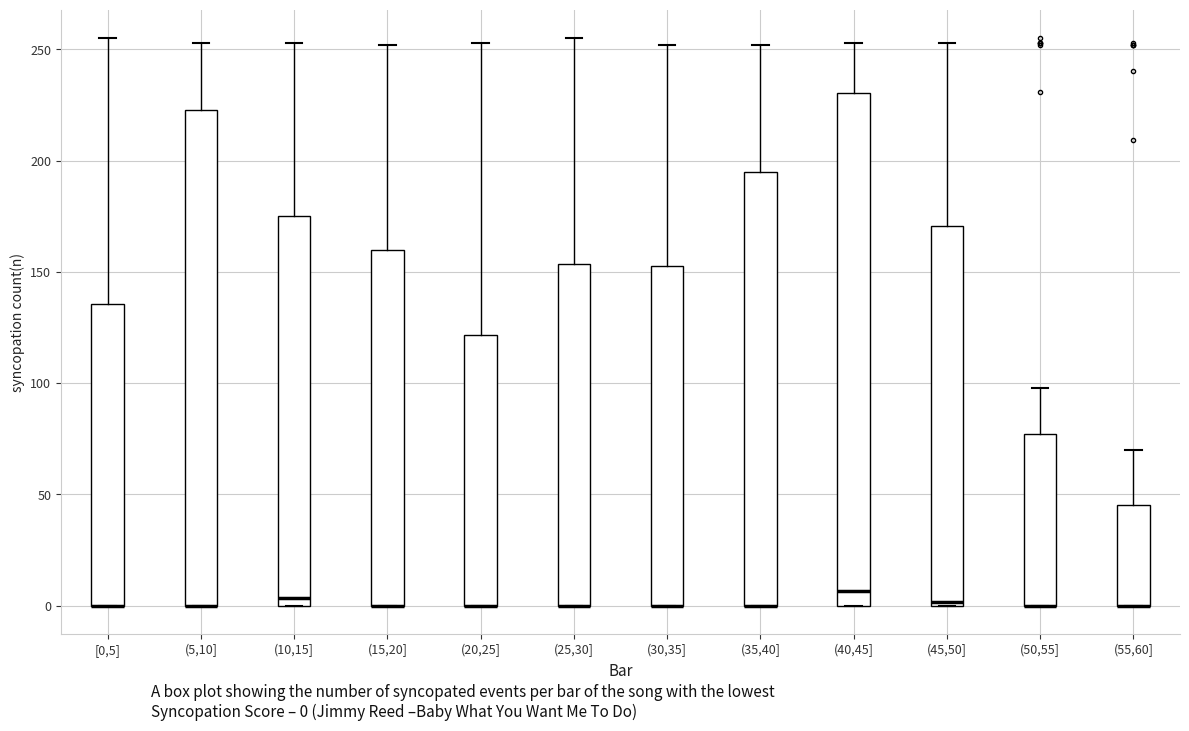

Where is the lower edge of the box for (5,10] on the y-axis? The values are not printed on the chart, so give them approximately, as read against the axis.

0